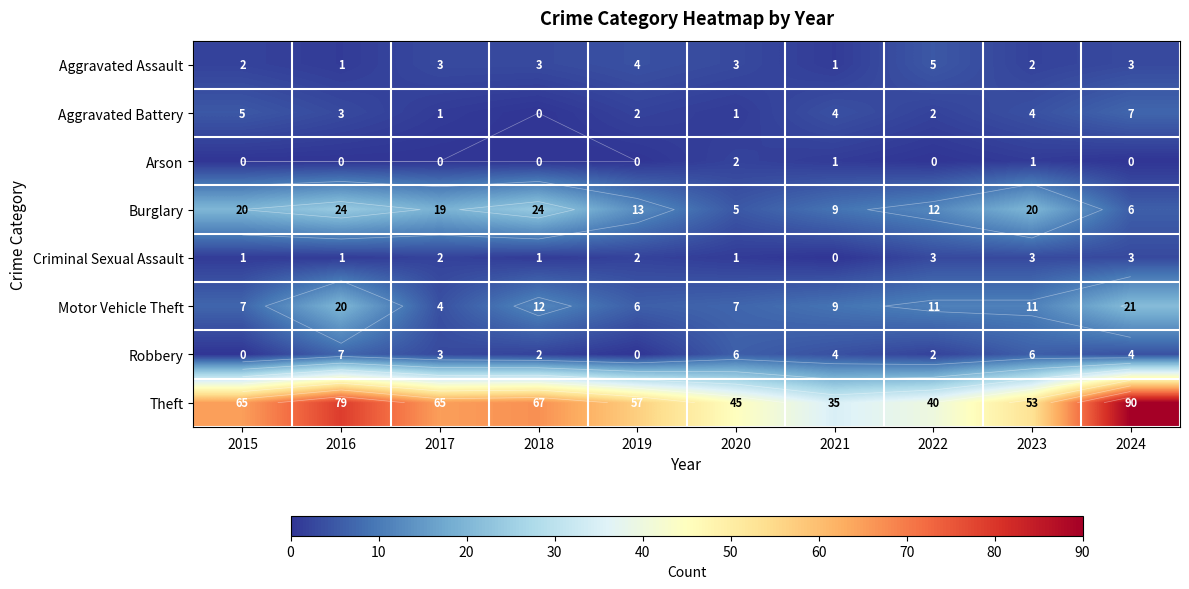

At 2020, list the series in order from smallest to largest.

Aggravated Battery, Criminal Sexual Assault, Arson, Aggravated Assault, Burglary, Robbery, Motor Vehicle Theft, Theft